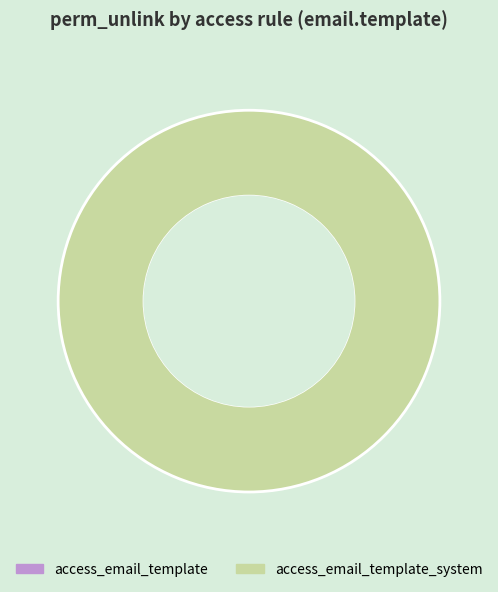

Does access_email_template_system represent more than half of the total?

Yes